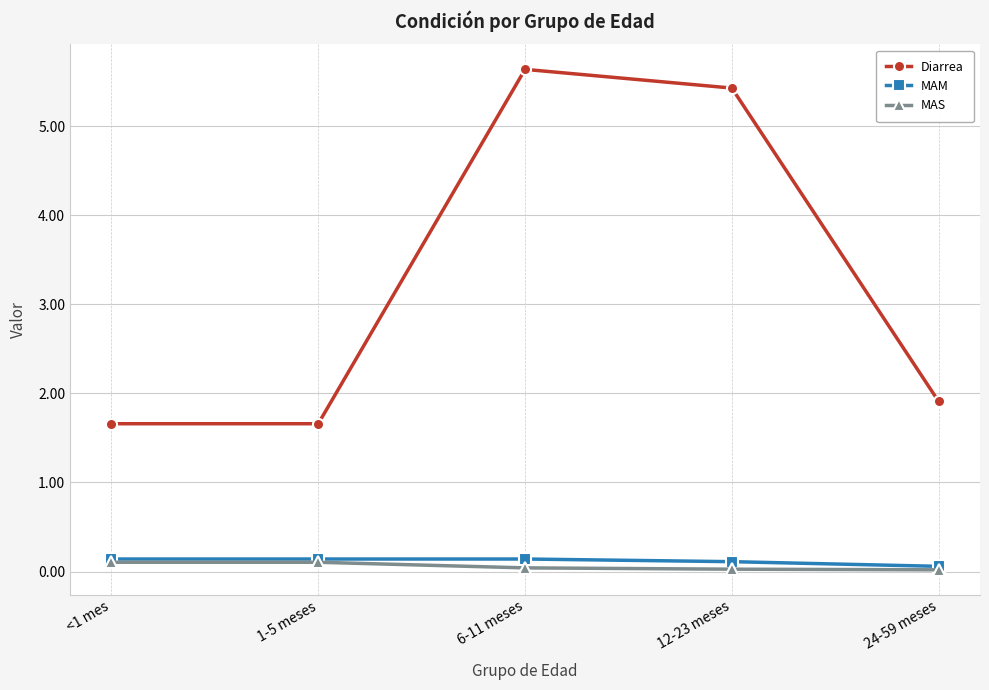

What is the label of the 1st point from the left?

<1 mes